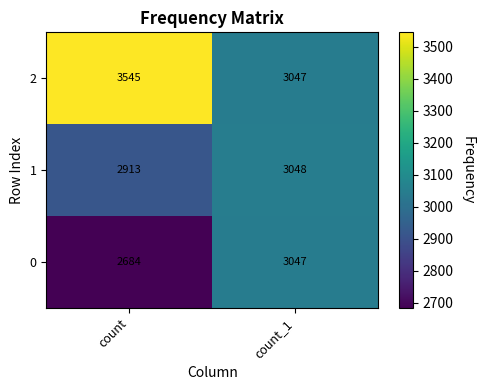

Reading right to left, transcribe all the data shown in this chart.

2: count_1=3047	count=3545
1: count_1=3048	count=2913
0: count_1=3047	count=2684